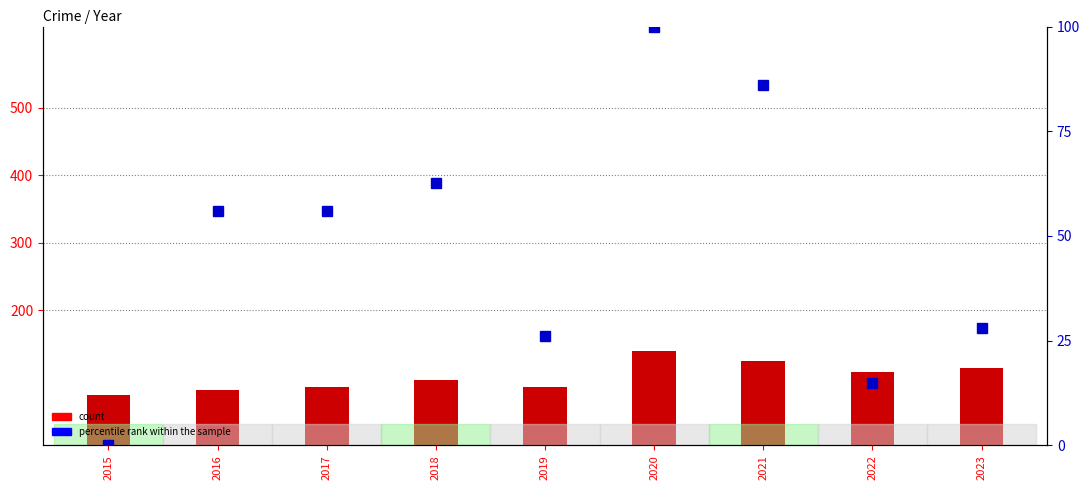

What is the greatest value displayed?

140.0